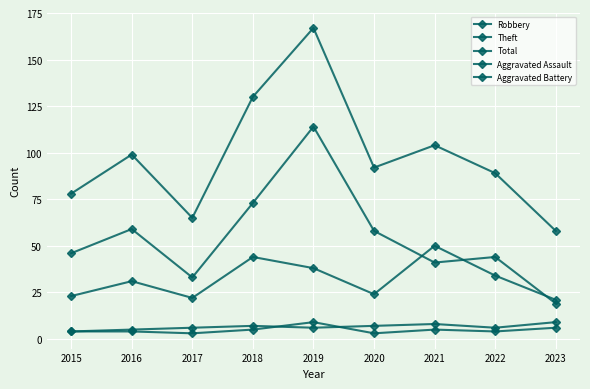

Does the chart display data point markers on the line(s)?

Yes